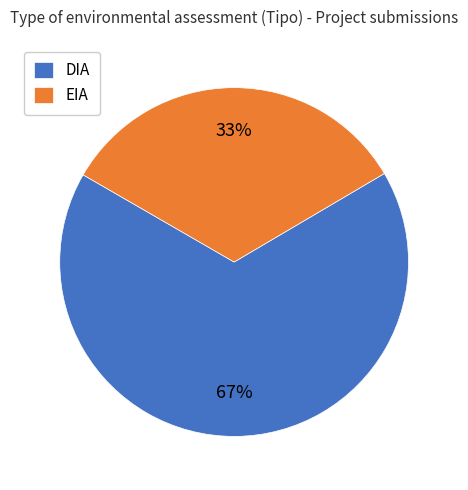

Is DIA the majority of the pie?

Yes